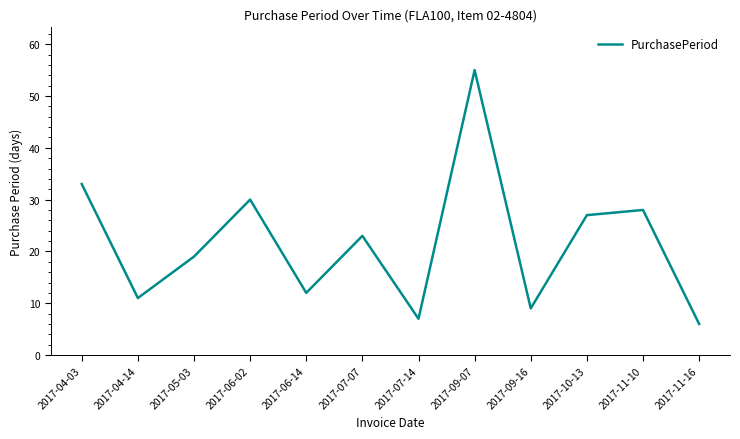

How many interior local peaks (higher than both neighbors) does the data have?

4